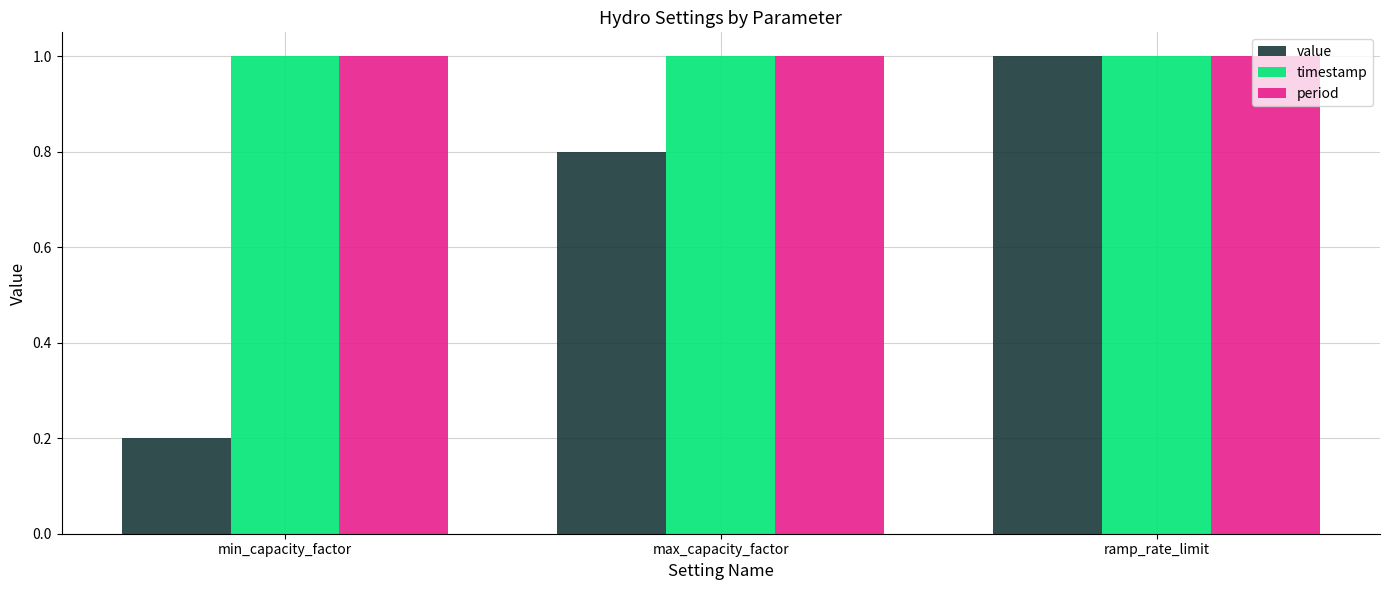

Reading right to left, what are all the values shown in this chart?

value: ramp_rate_limit=1.0	max_capacity_factor=0.8	min_capacity_factor=0.2
timestamp: ramp_rate_limit=1.0	max_capacity_factor=1.0	min_capacity_factor=1.0
period: ramp_rate_limit=1.0	max_capacity_factor=1.0	min_capacity_factor=1.0